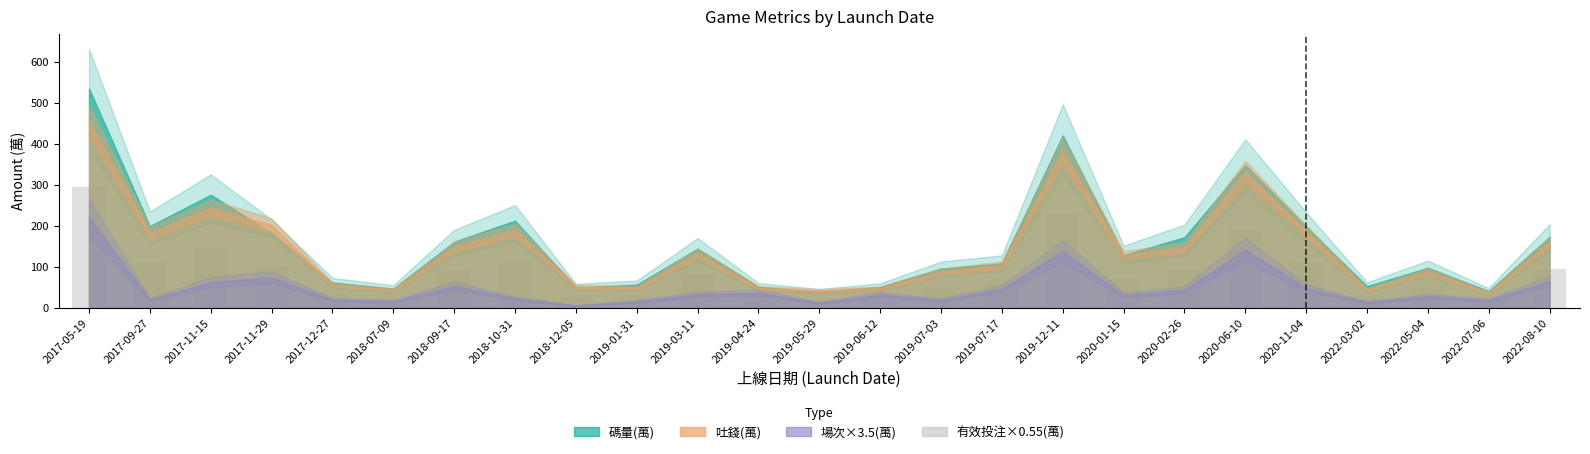

Which has a higher value, 2019-12-11 or 2019-06-12?

2019-12-11